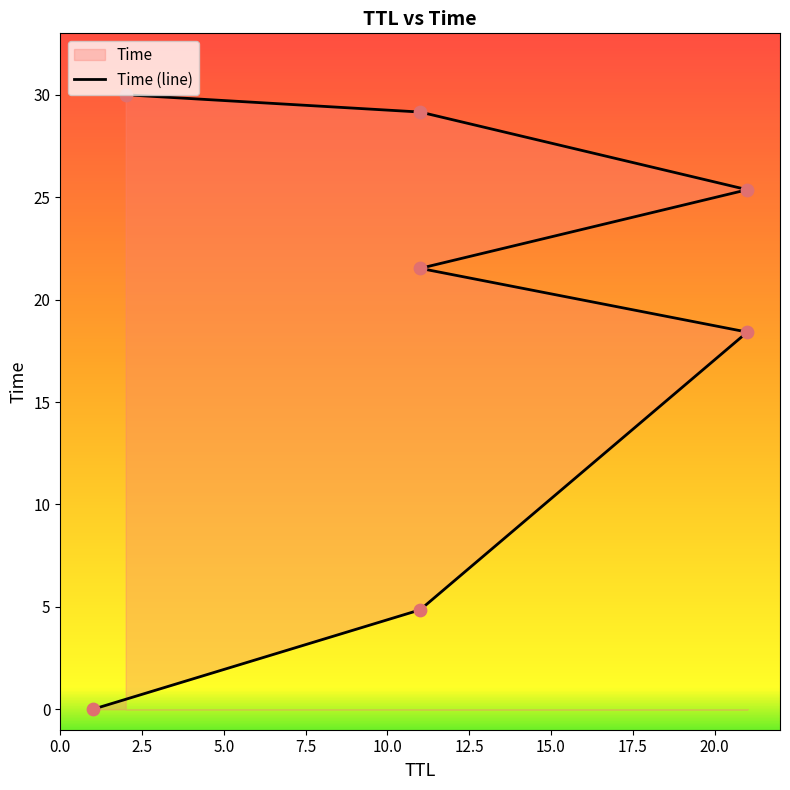

What is the change in value from 7.5 to 12.5?

+7.6